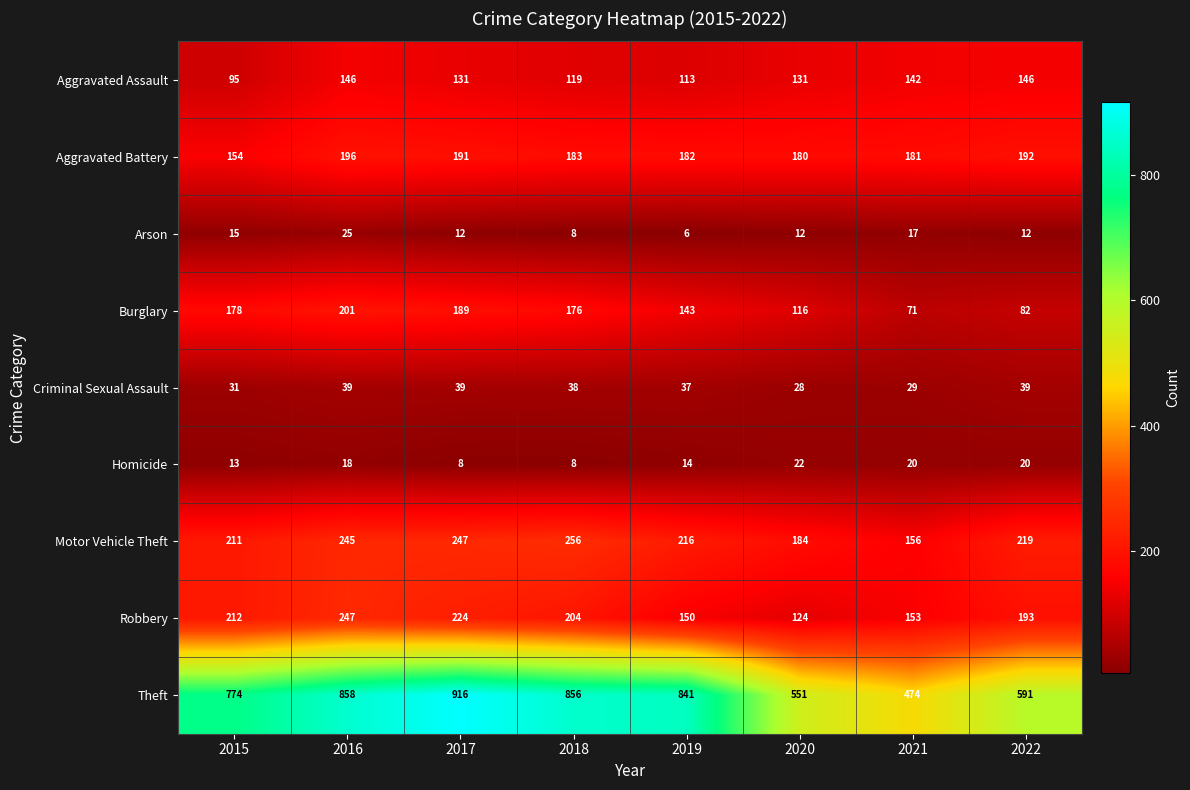

Which series has the largest total across all categories?

Theft